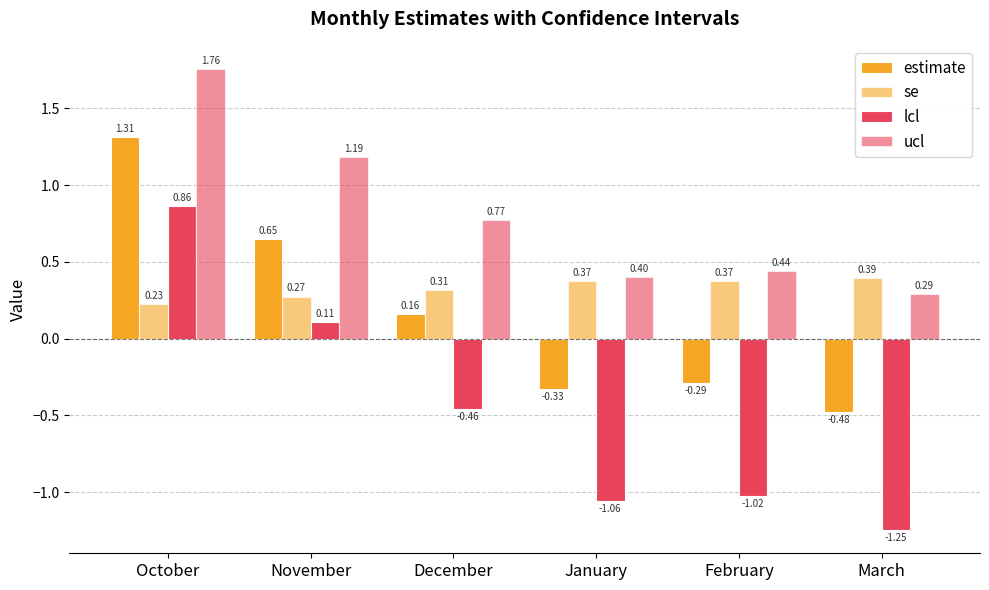

True or false: se has a value of 0.4 at January.

True